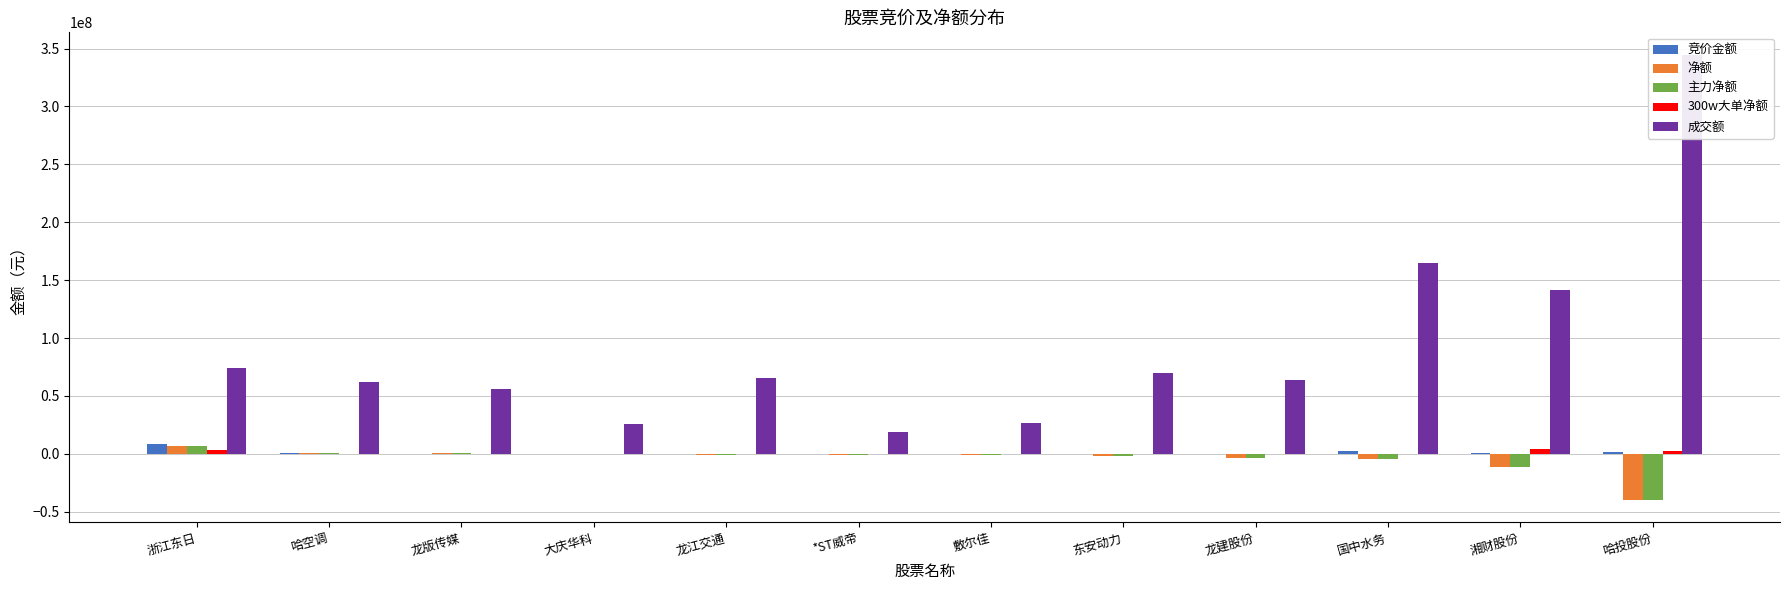

What is the sum of all 竞价金额 values?

14130768